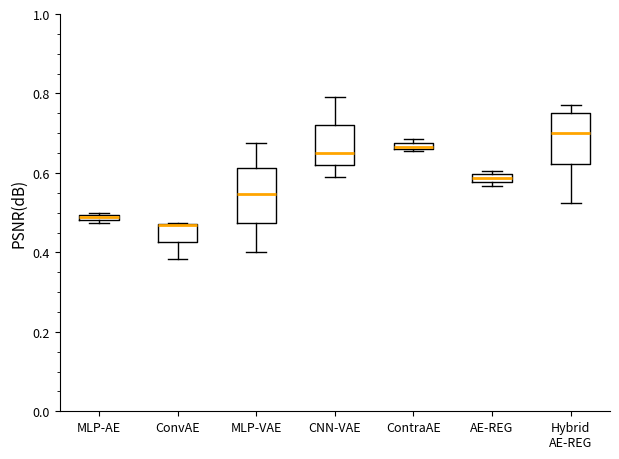

Where is the upper edge of the box for MLP-VAE on the y-axis? The values are not printed on the chart, so give them approximately, as read against the axis.

0.62